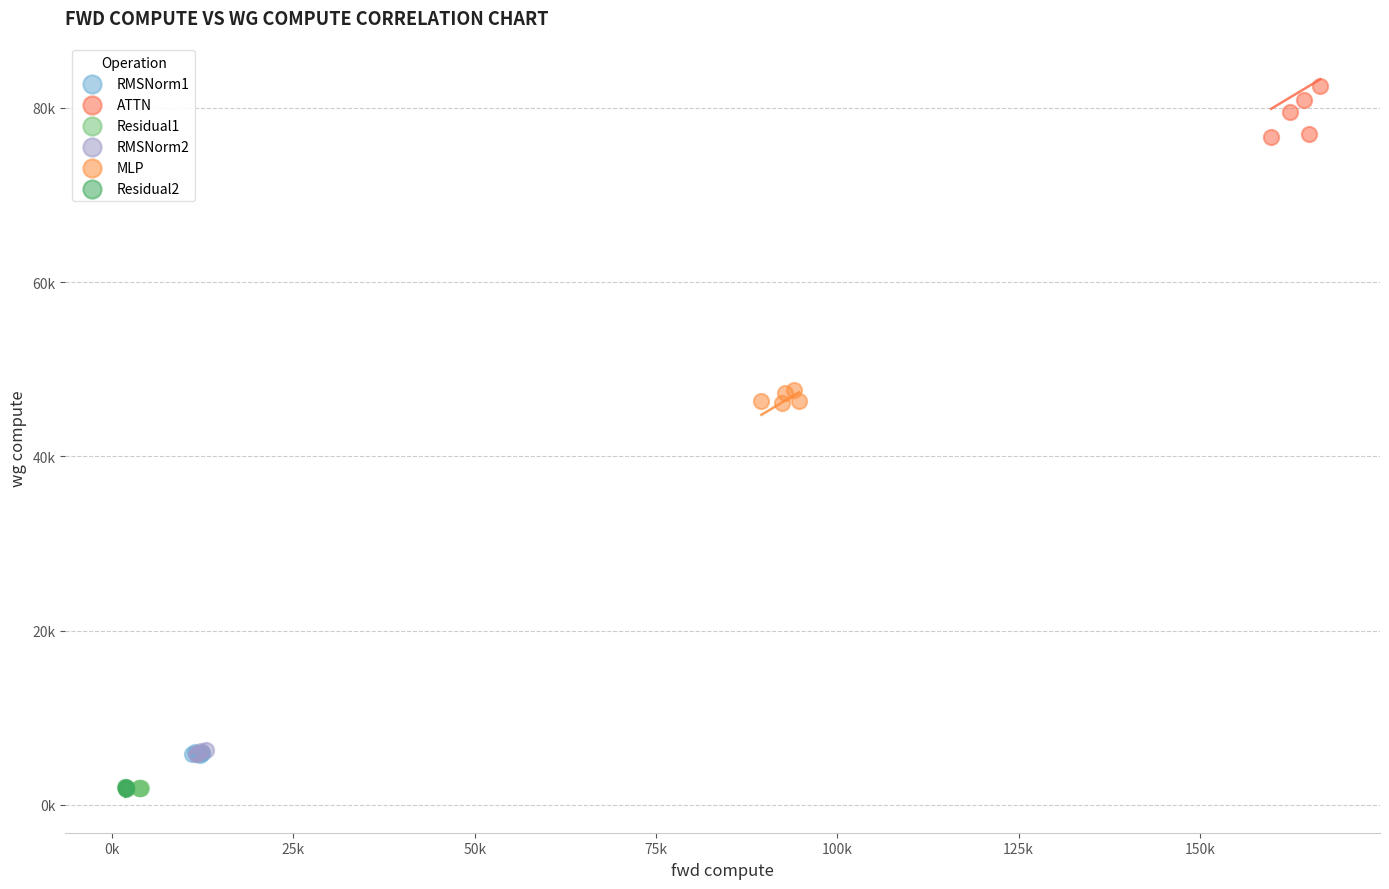

What are all the series names shown in the legend?

RMSNorm1, ATTN, Residual1, RMSNorm2, MLP, Residual2